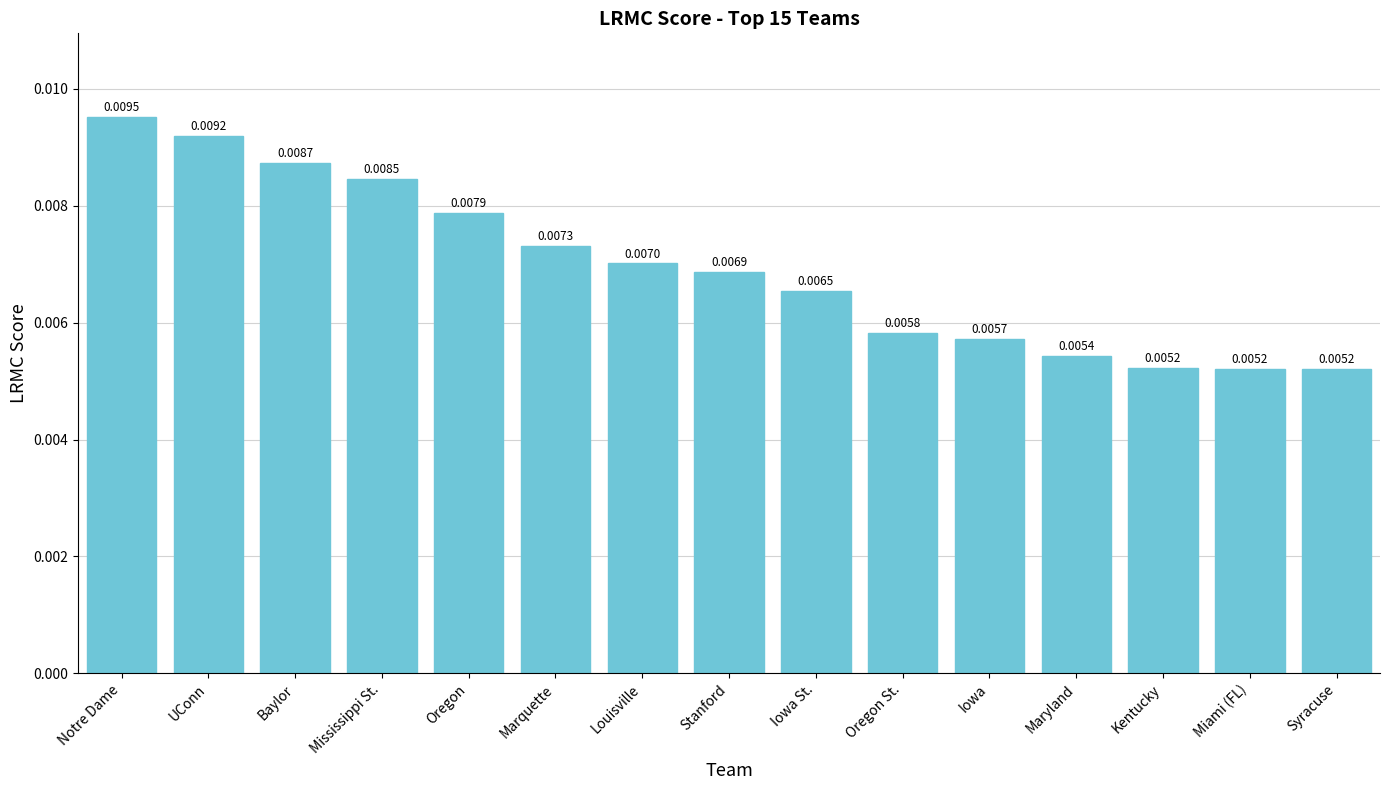

What is the sum of all values?

0.1